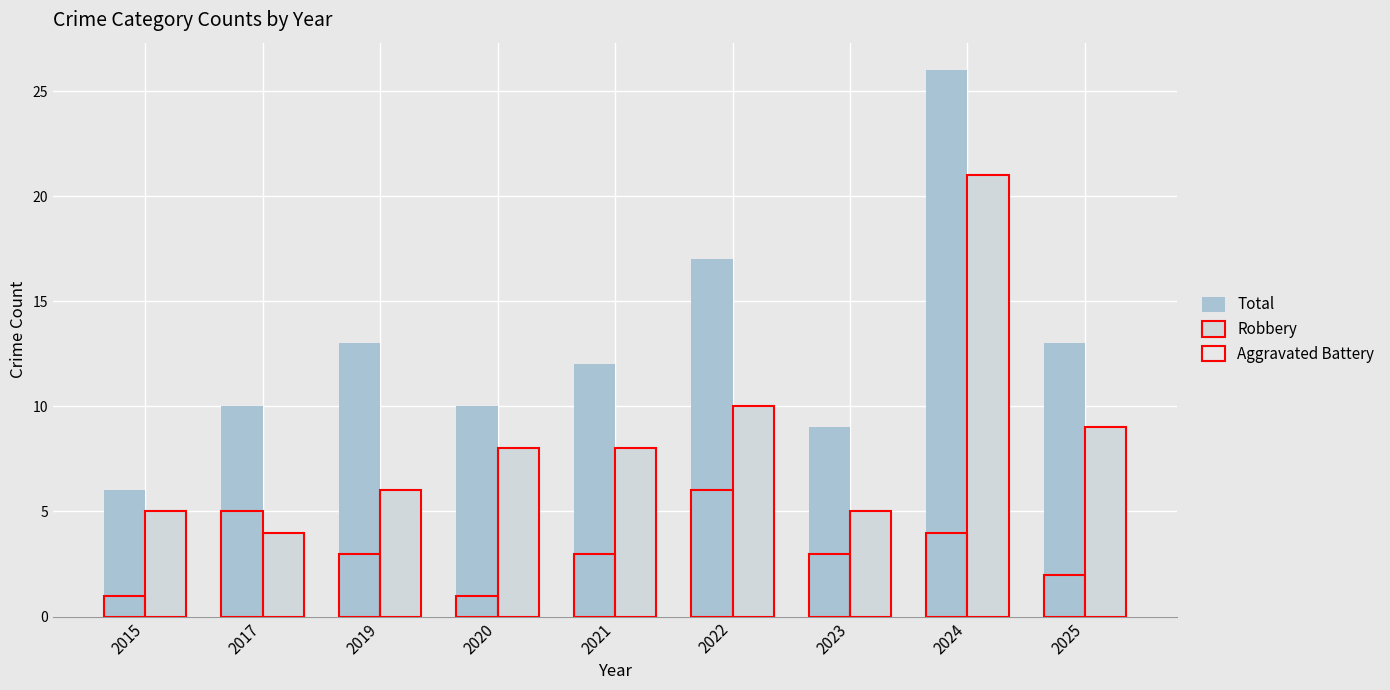

At how many categories does at least one series exceed 20?

1